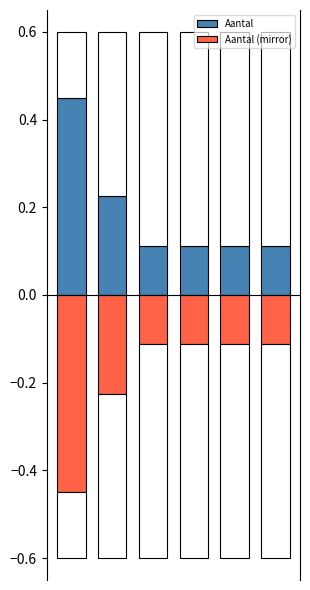

What is the value of the Aantal bar at the 4th from the left?

0.1